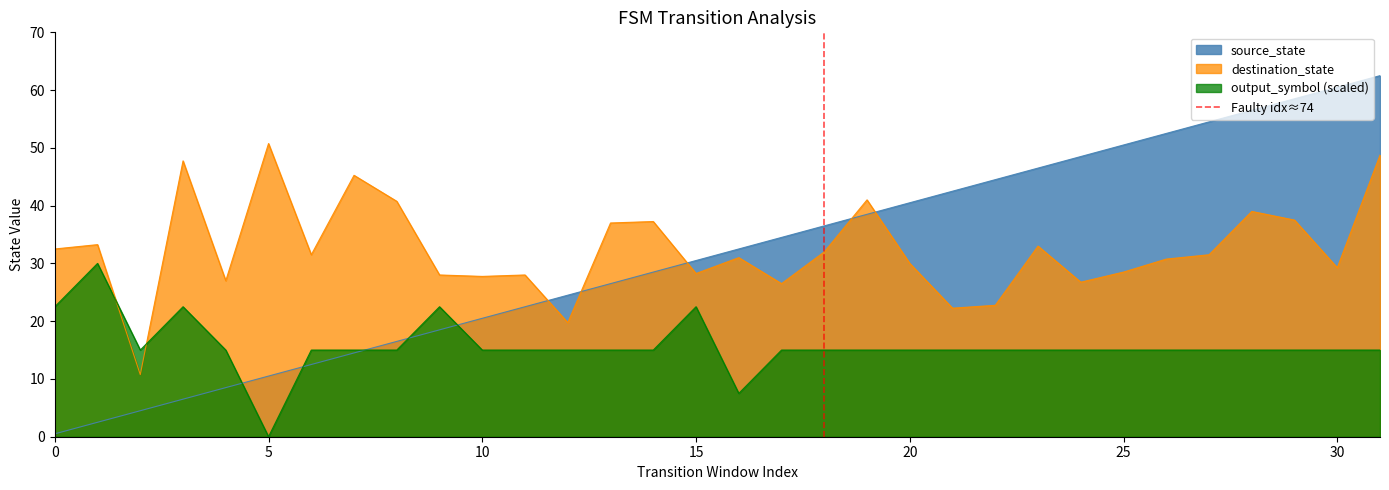

What is the minimum value for destination_state?

10.8